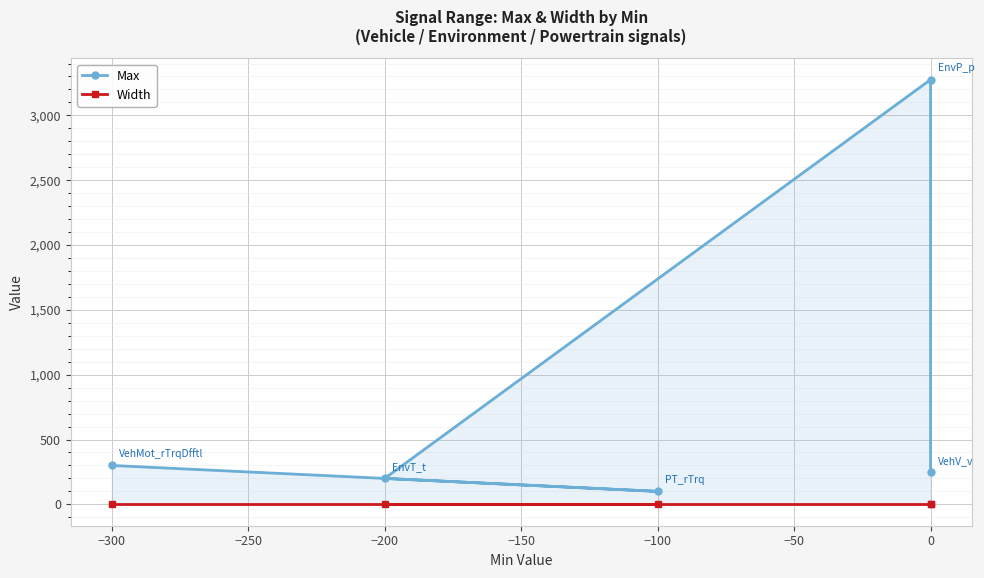

Is the value of Width at 0 greater than the value of Max at −200?

No